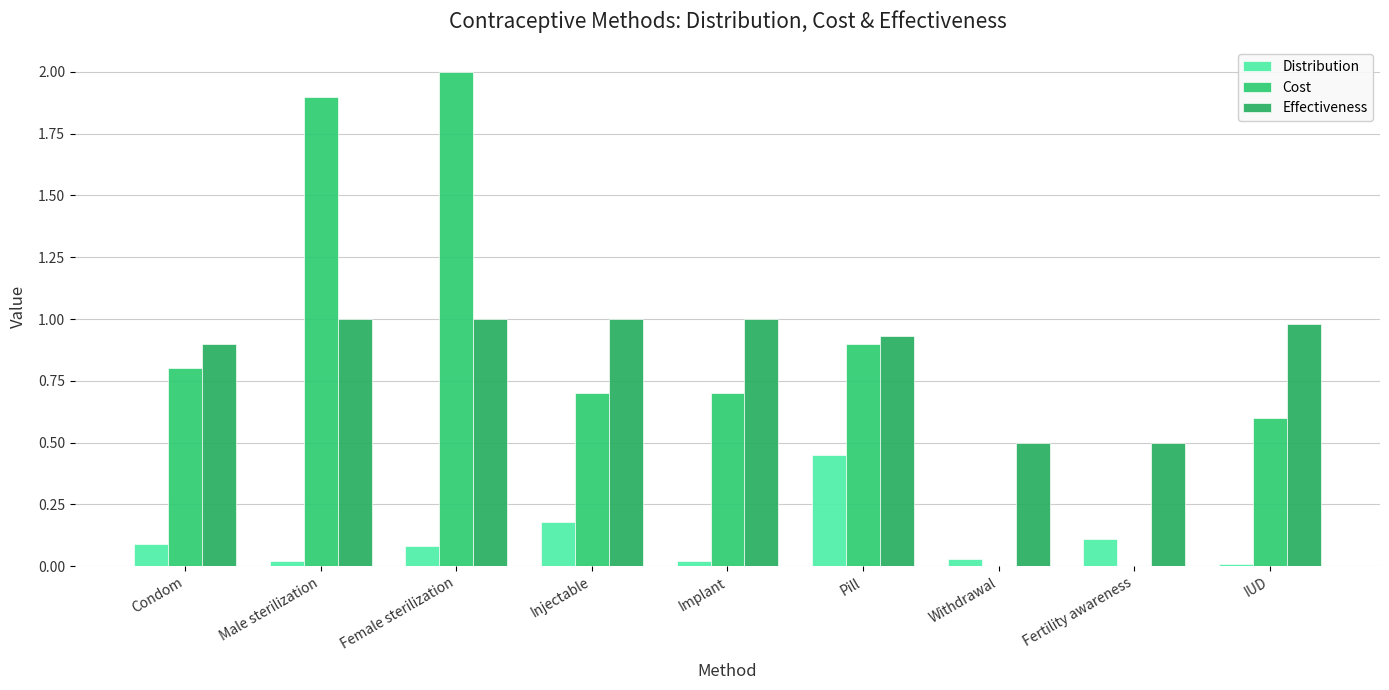

What is the value of the Cost bar at the 5th from the left?

0.7